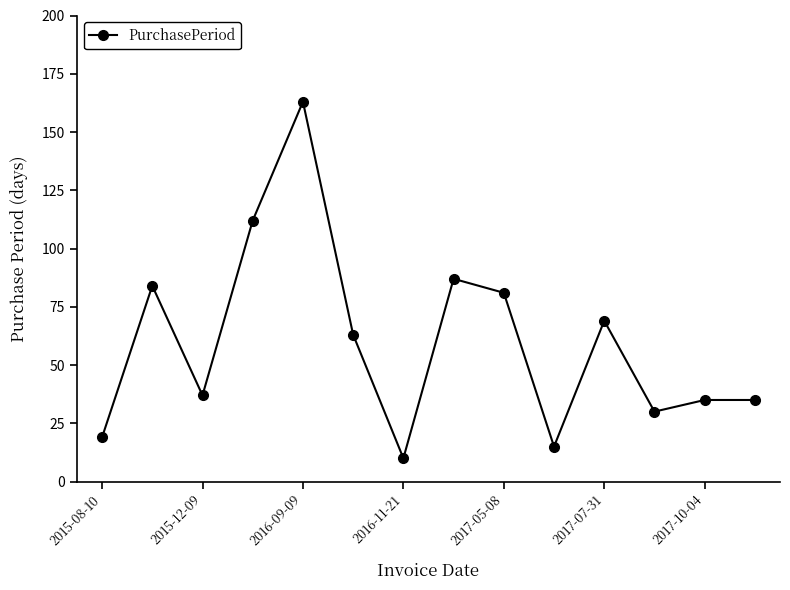

What is the maximum value shown in the chart?

163